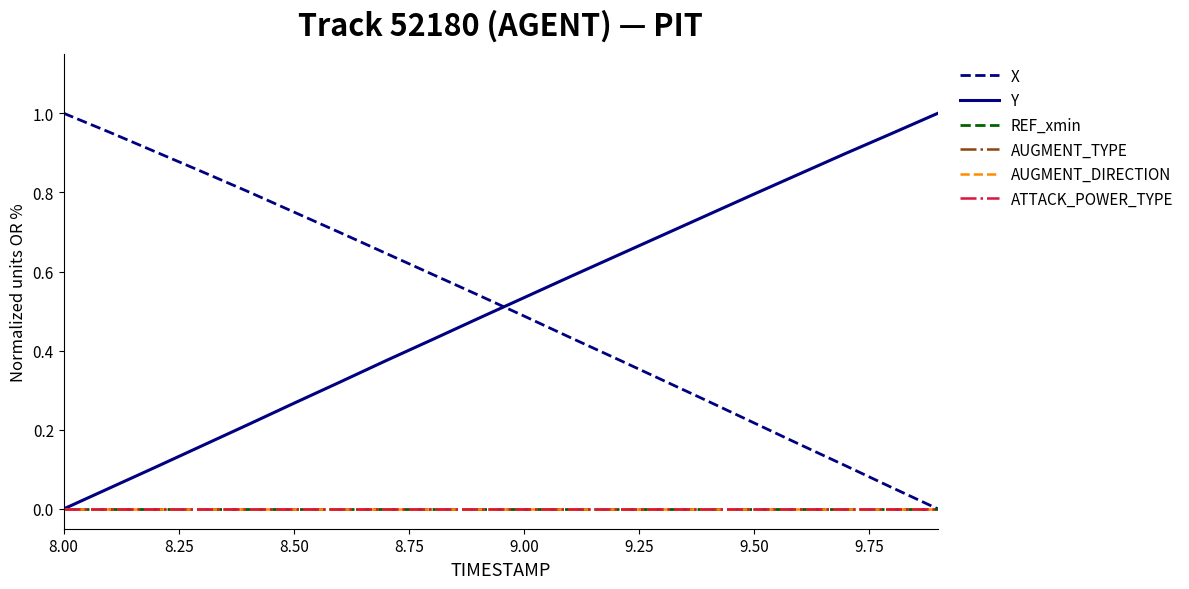

What is the label of the 3rd point from the left?

8.50